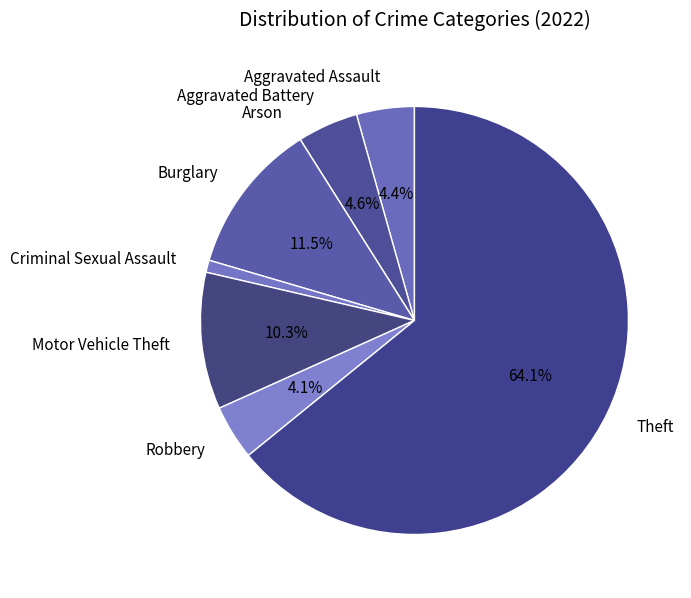

Between Theft and Robbery, which is larger?

Theft